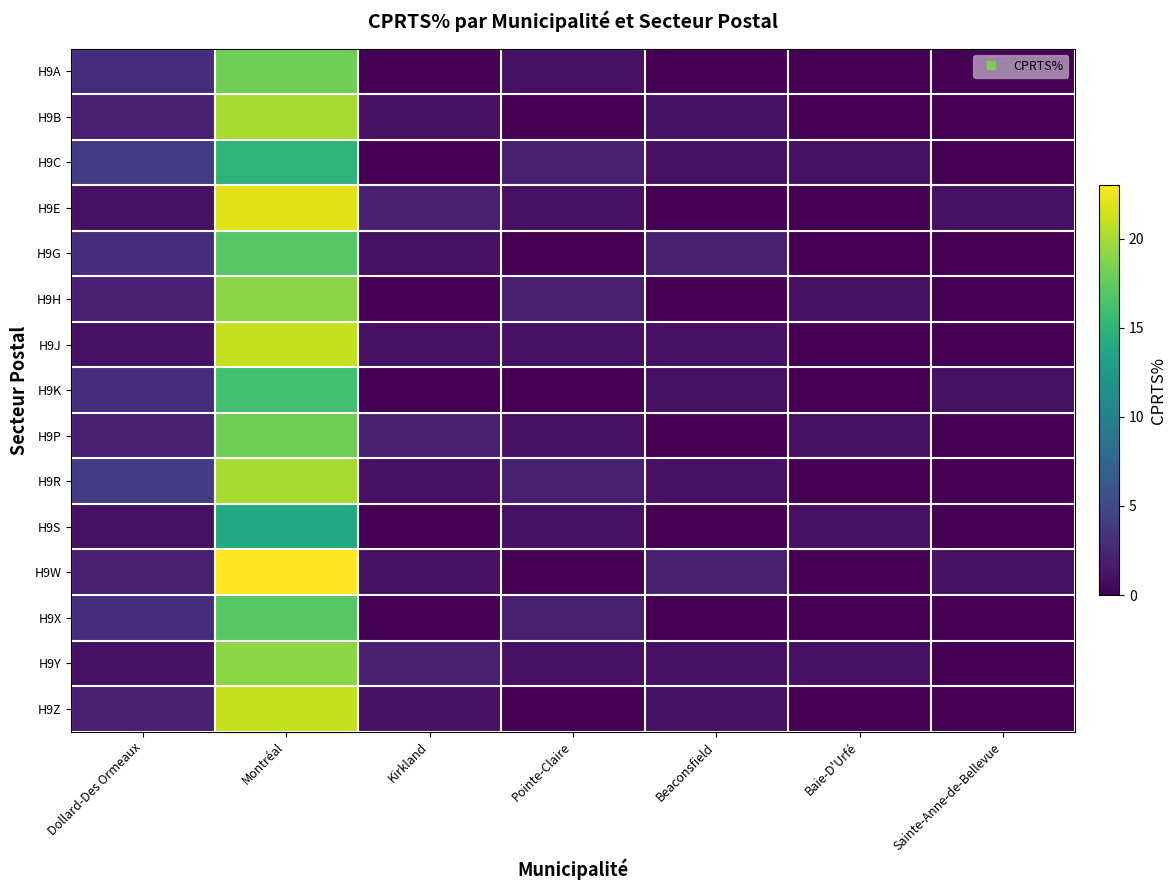

At which category does the chart reach its peak across all series?

Montréal